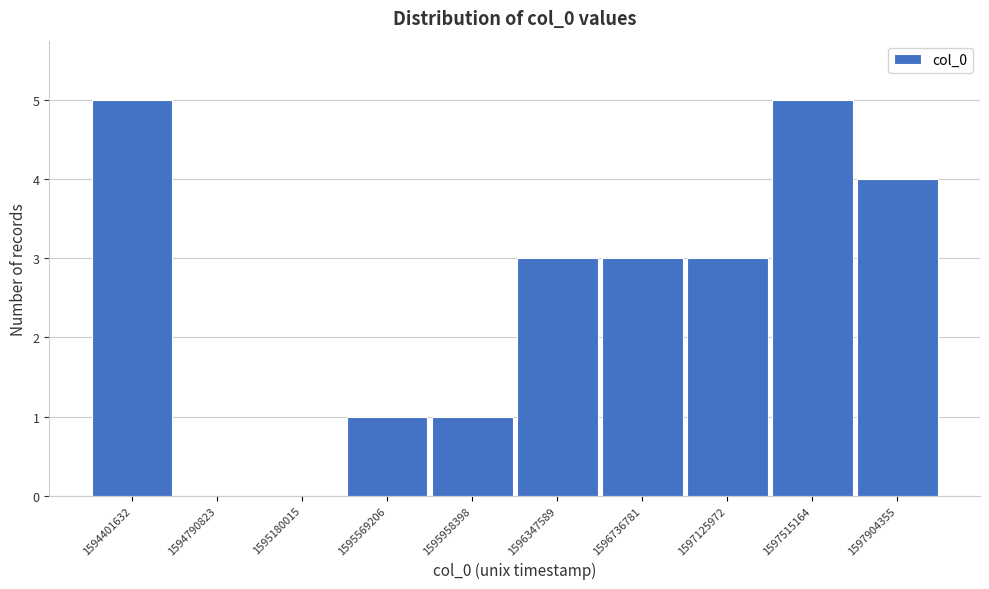

Reading left to right, list all the values displayed in this chart.

1594401632=5	1594790823=0	1595180015=0	1595569206=1	1595958398=1	1596347589=3	1596736781=3	1597125972=3	1597515164=5	1597904355=4